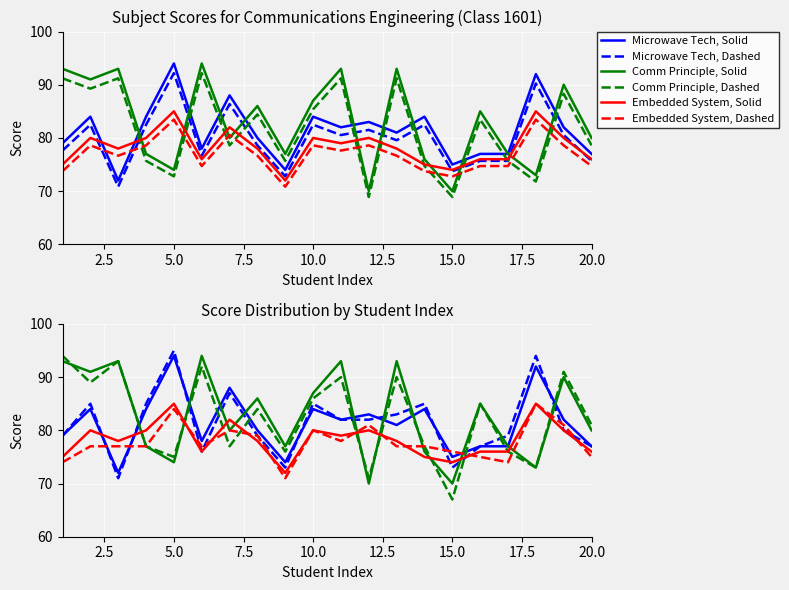

Reading left to right, transcribe all the data shown in this chart.

Microwave Tech, Solid: 79	84	72	84	94	78	88	80	74	84	82	83	81	84	75	77	77	92	82	77
Microwave Tech, Dashed: 79	85	71	85	95	76	87	79	73	85	82	82	83	85	73	77	79	94	80	77
Comm Principle, Solid: 93	91	93	77	74	94	80	86	77	87	93	70	93	76	70	85	77	73	90	80
Comm Principle, Dashed: 94	89	93	77	75	92	77	84	76	86	90	71	90	77	67	85	76	73	91	81
Embedded System, Solid: 75	80	78	80	85	76	82	78	72	80	79	80	78	75	74	76	76	85	80	76
Embedded System, Dashed: 74	77	77	77	84	77	80	79	71	80	78	81	77	77	76	75	74	85	81	75